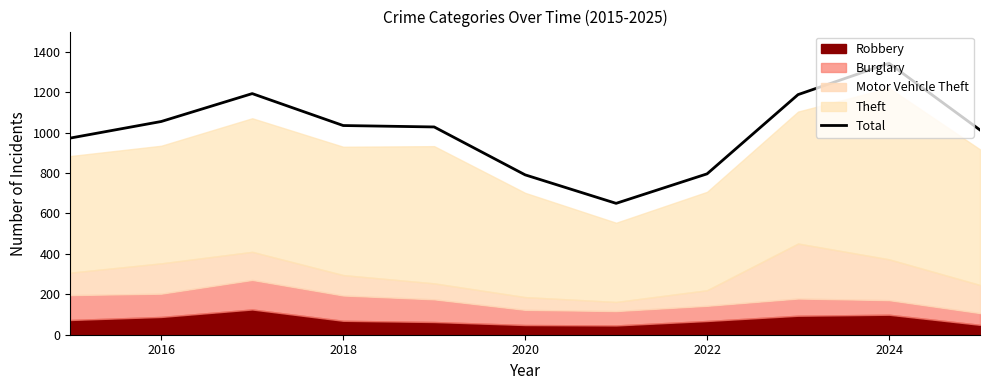

What is the difference between the maximum and minimum values?

693